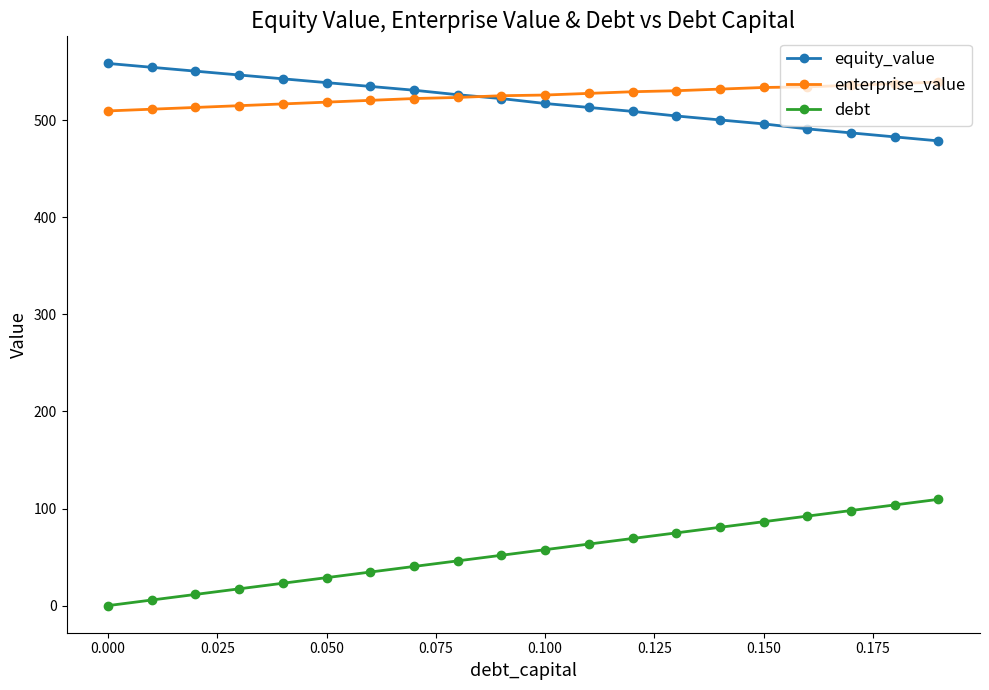

How many values in debt are above zero?

19